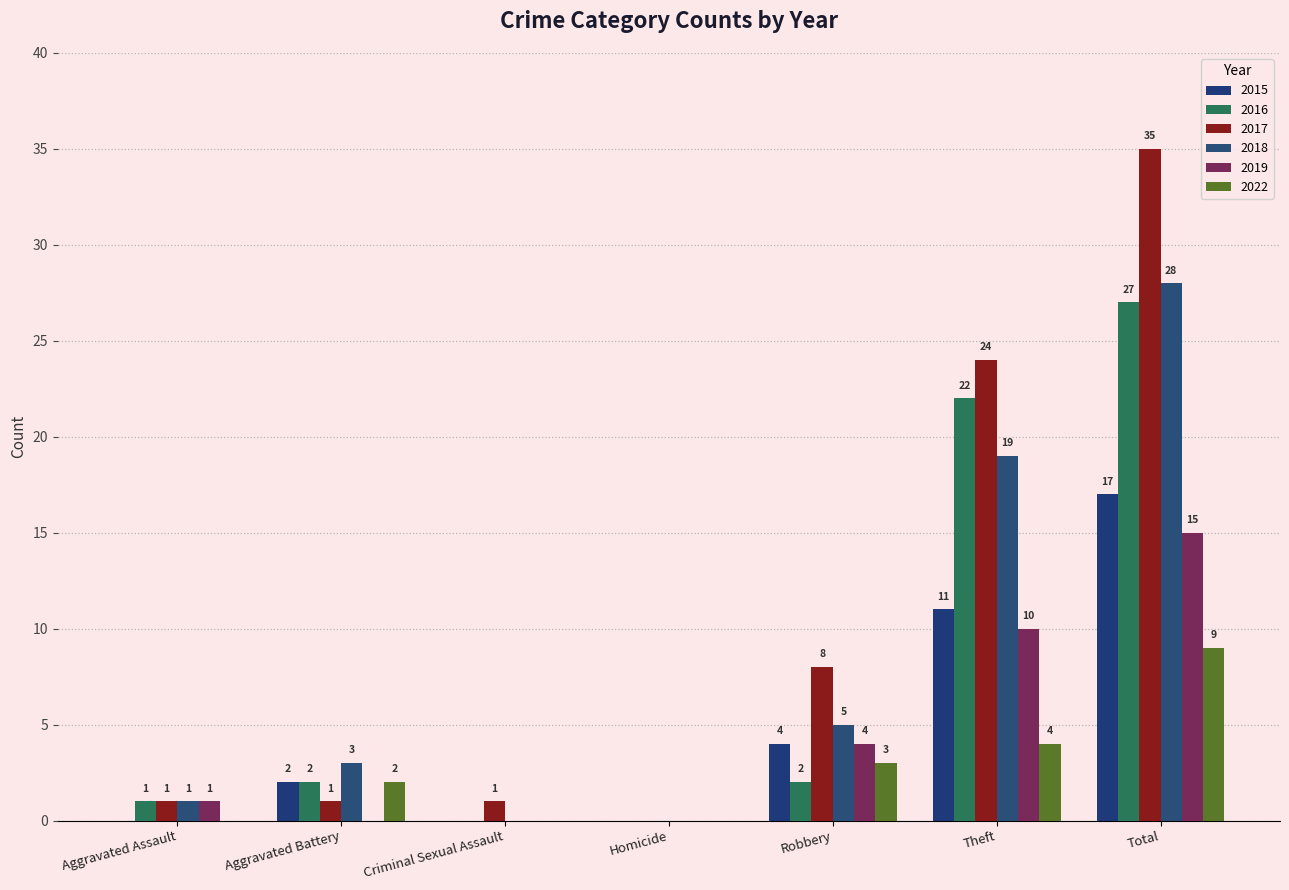

The 2022 series shows 0 at Criminal Sexual Assault. True or false?

True